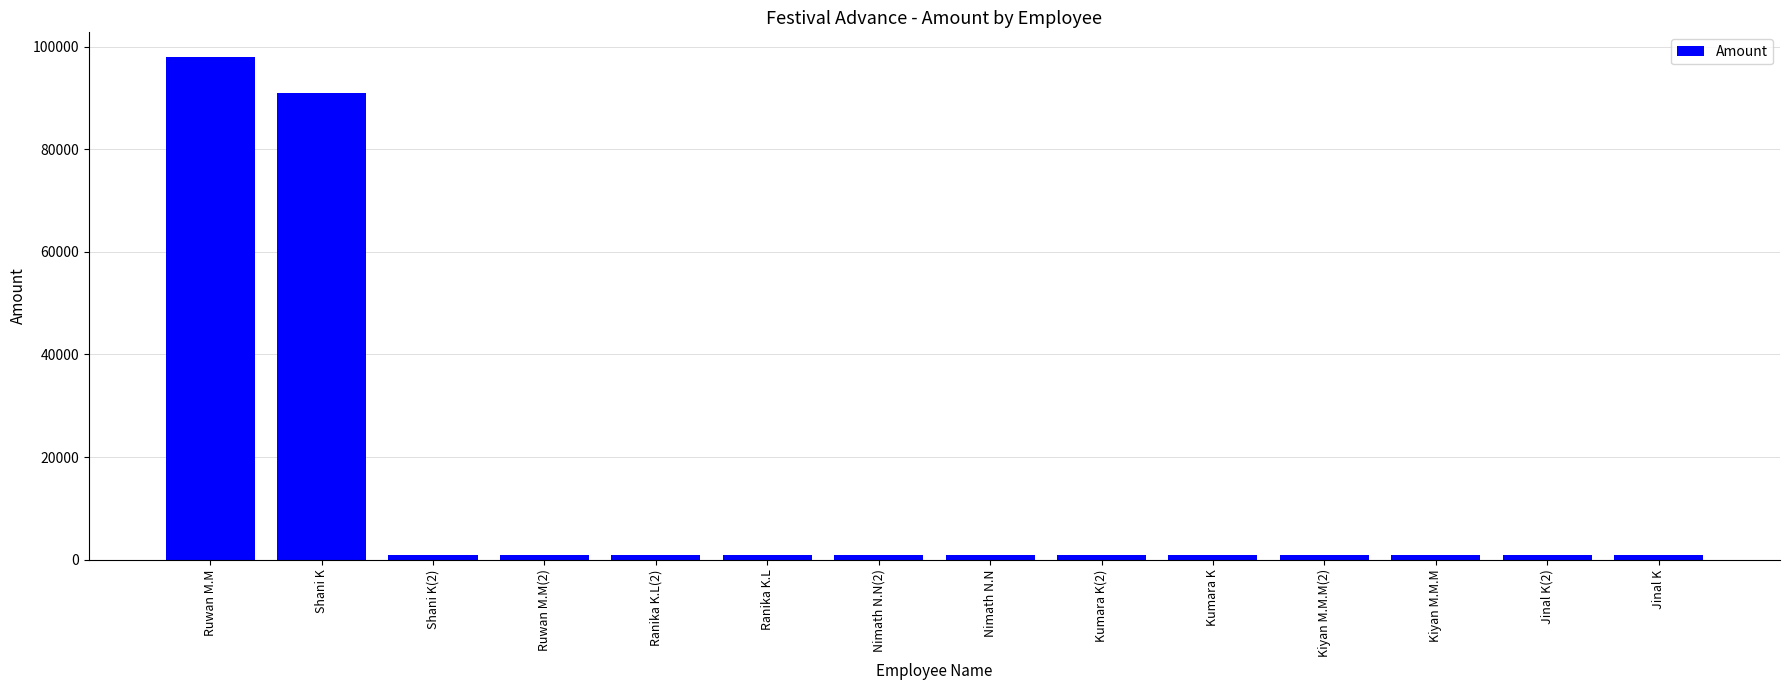

What is the maximum value shown in the chart?

97890.9